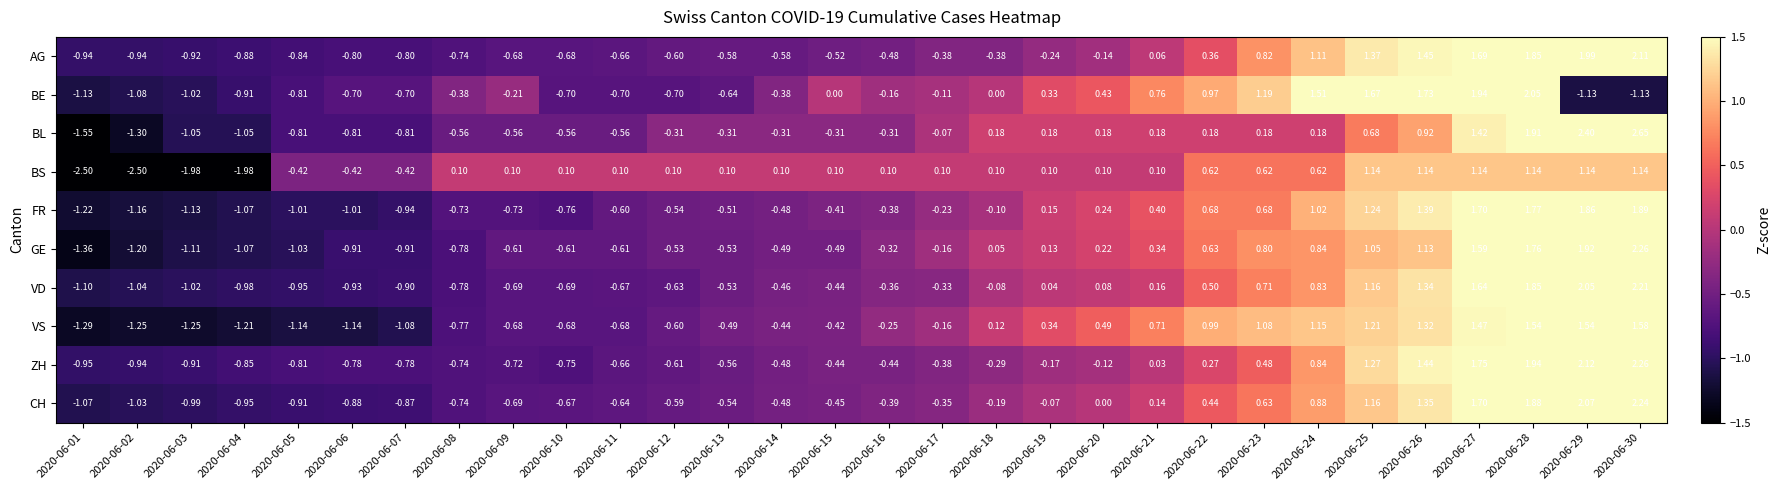

At which category is the sum across all series the highest?

2020-06-28